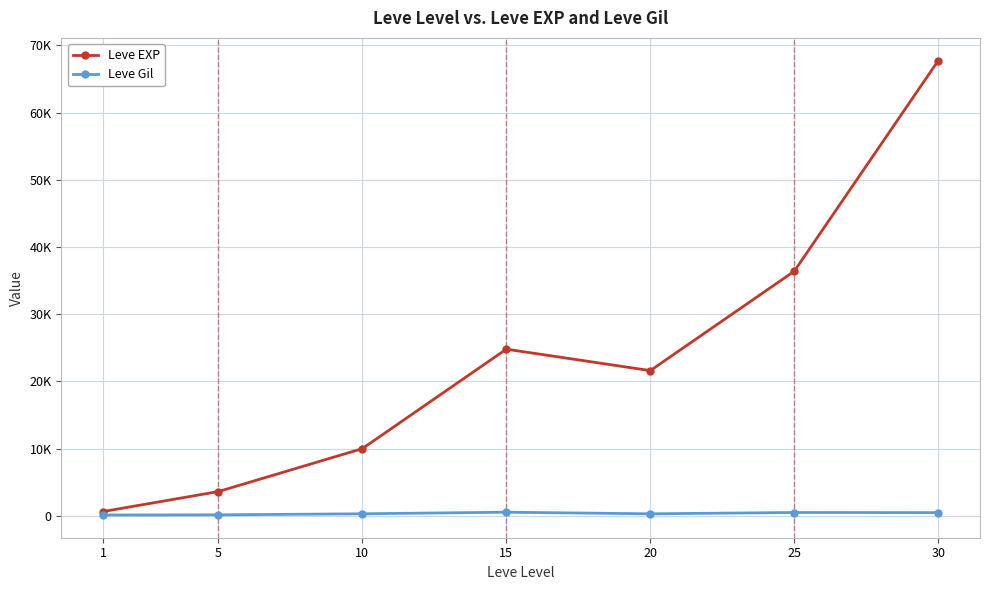

What is the sum of the Leve Gil values at 1 and 20?

403